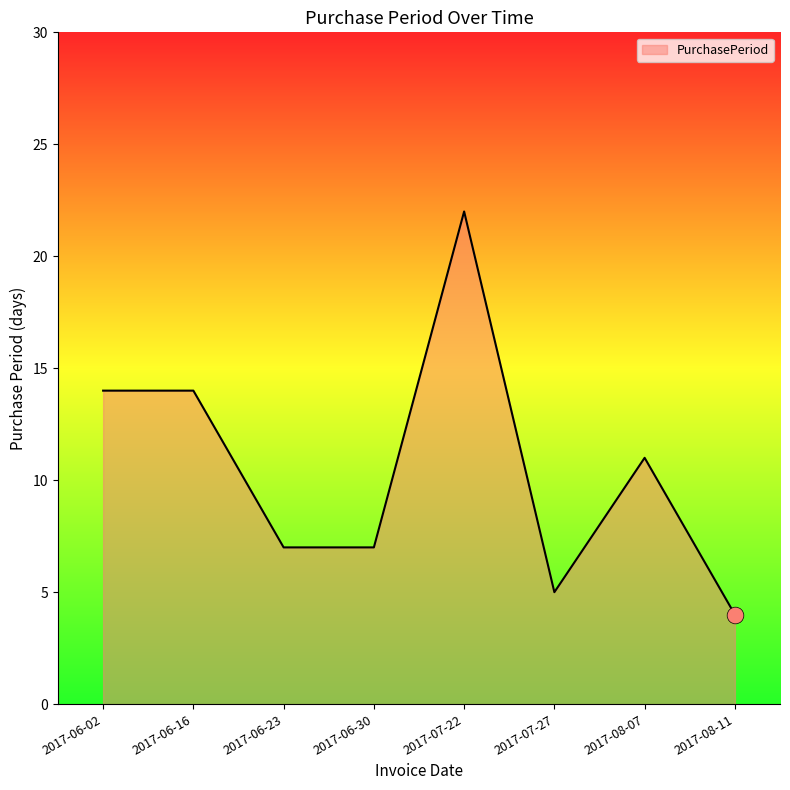

Is it true that the value at 2017-06-16 is 24?

False